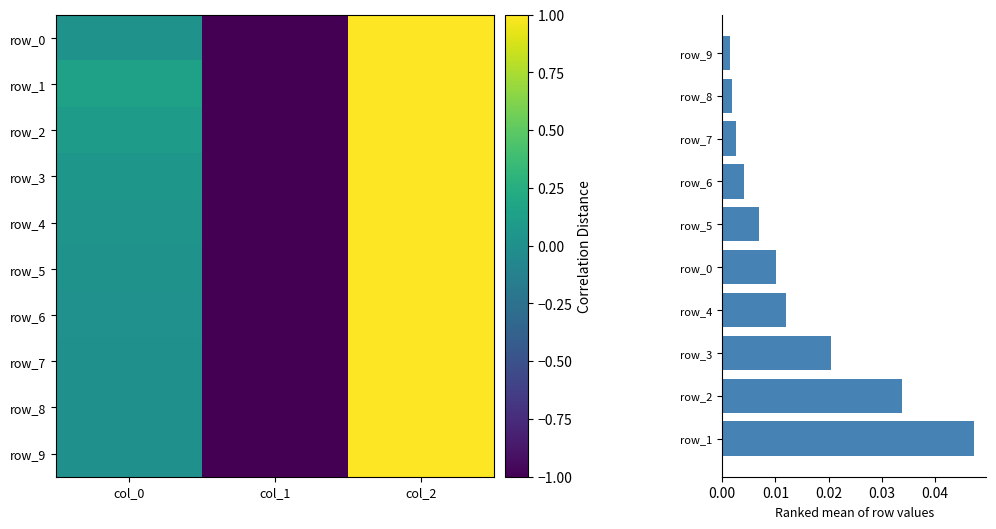

Is it true that row_5 equals 0.0 at col_0?

False